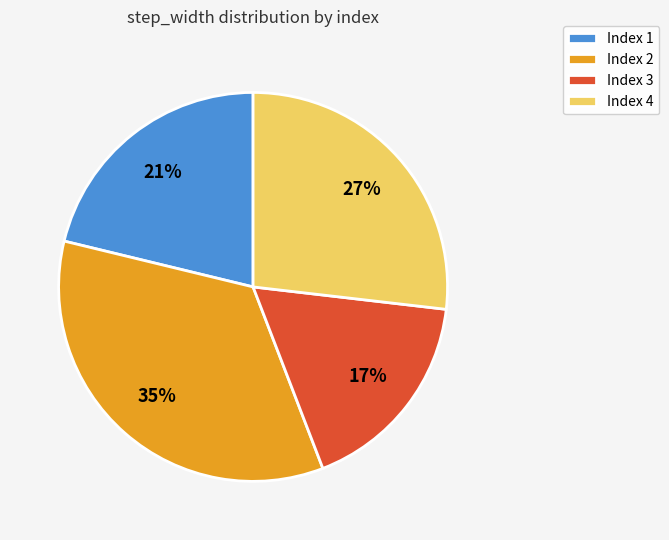

Which slice is the largest?

Index 2